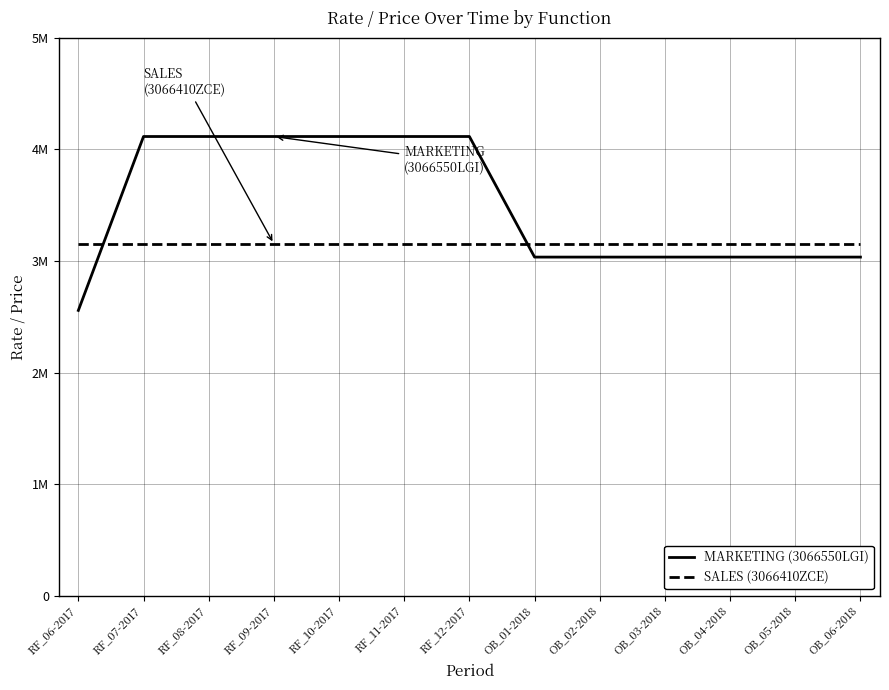

Does the chart have visible grid lines?

Yes